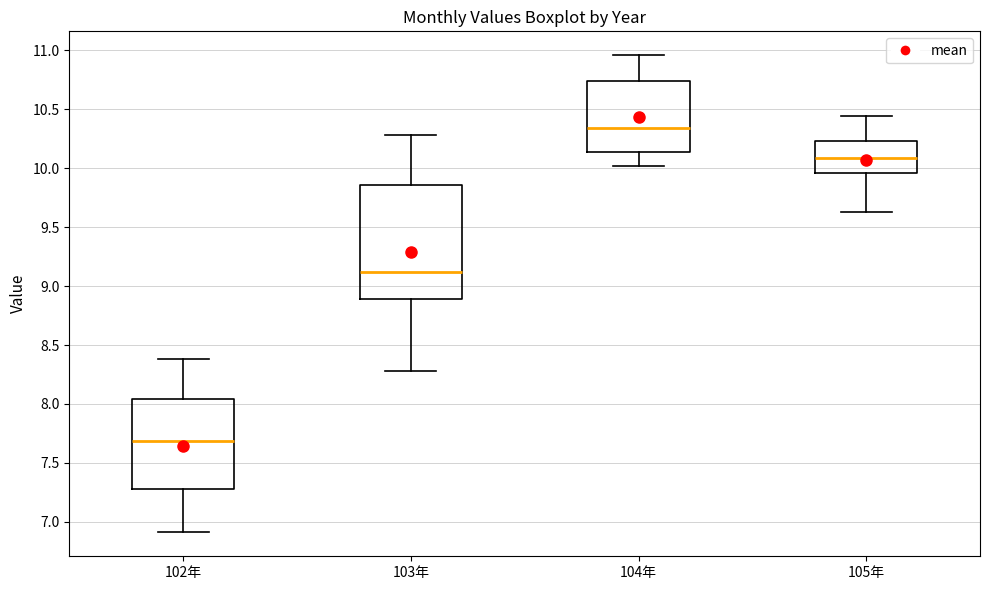

Reading left to right, transcribe this box plot: for each box, give where its median line is, the range the box spans, and where its two whiskers end, as read against the y-axis. The values are not printed on the chart, so give them approximately, as read against the axis.

102年: median 7.70, box 7.30 to 8.05, whiskers 6.90 to 8.40
103年: median 9.10, box 8.90 to 9.85, whiskers 8.30 to 10.30
104年: median 10.35, box 10.15 to 10.75, whiskers 10.00 to 10.95
105年: median 10.10, box 9.95 to 10.25, whiskers 9.65 to 10.45